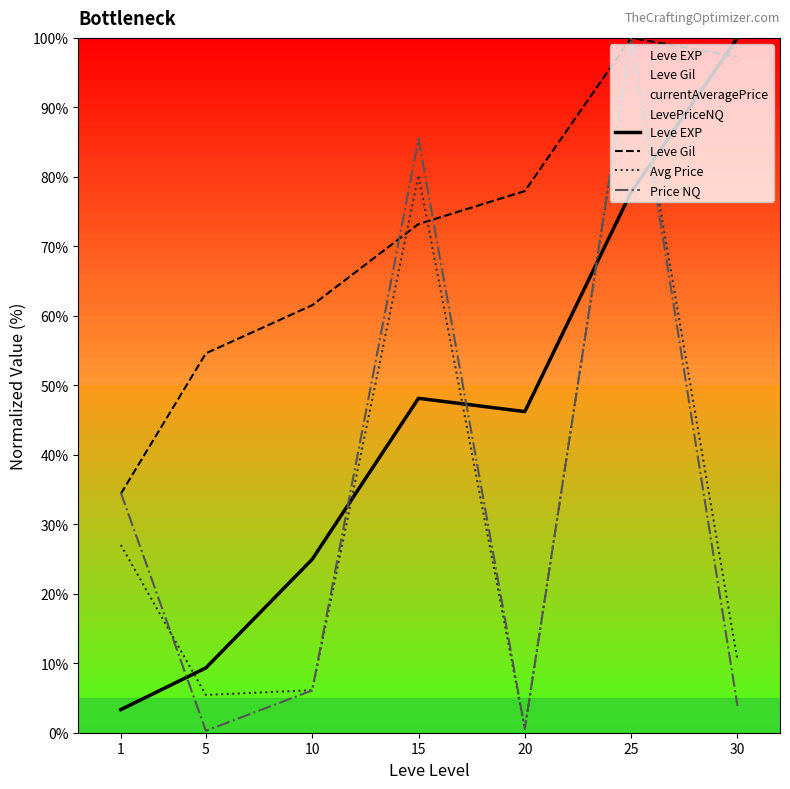

Which series has the largest total across all categories?

Leve Gil